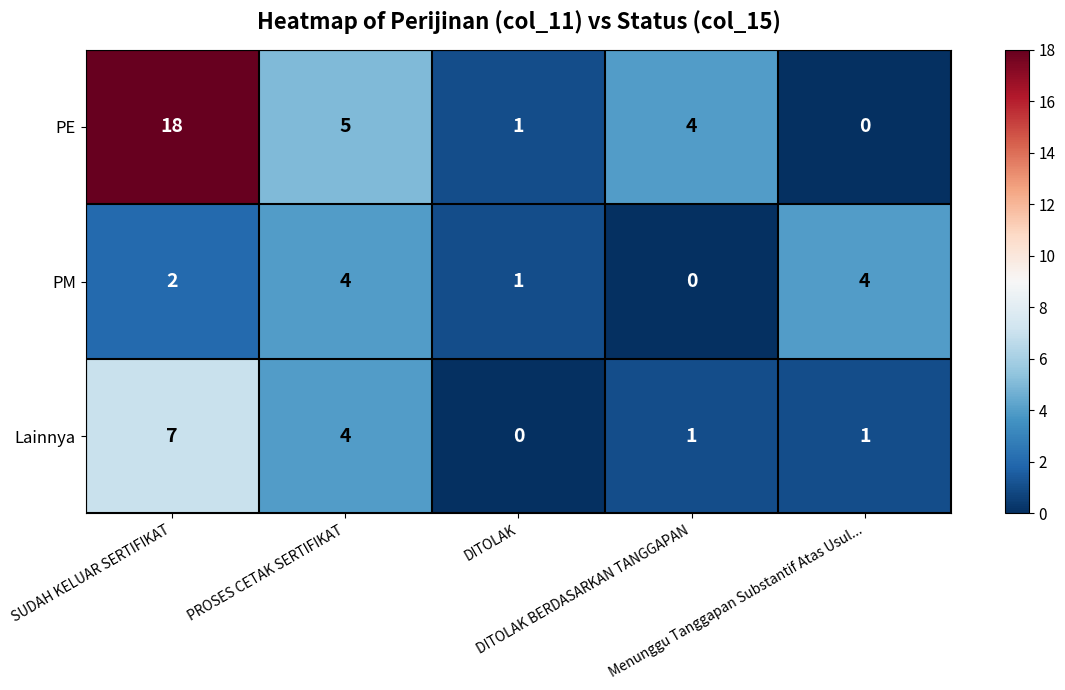

What is the difference between the maximum and minimum values in the Lainnya series?

7